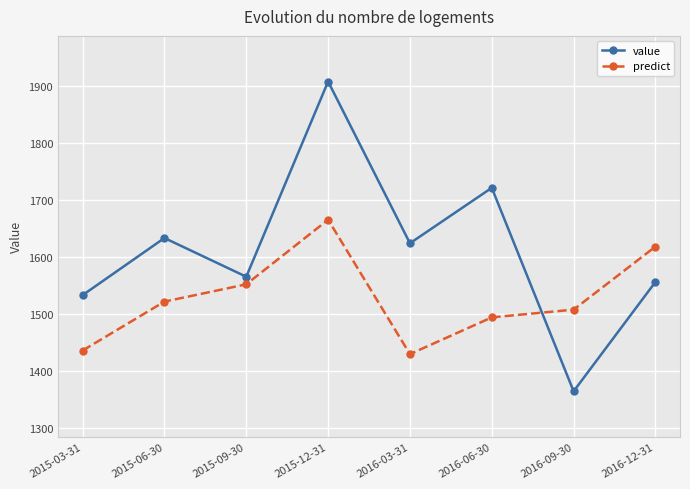

What is the label of the 1st point from the left?

2015-03-31